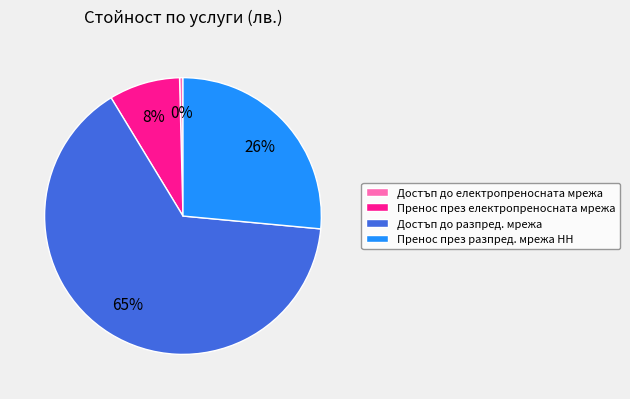

The Пренос през разпред. мрежа НН slice represents 14% of the pie. True or false?

False